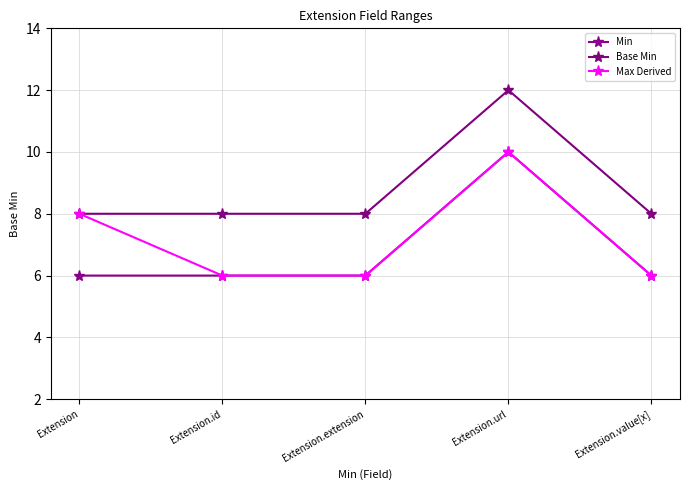

Rank the series by their average value, from lowest to highest.

Min, Max Derived, Base Min